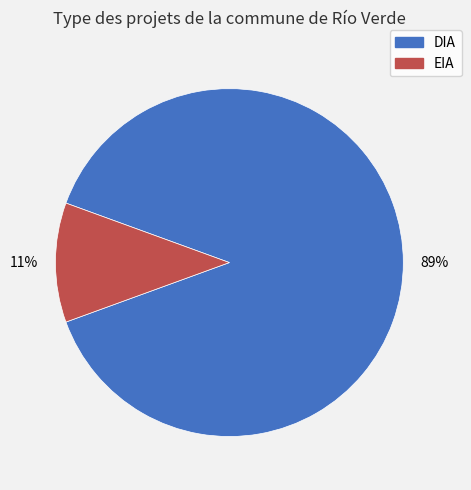

To the nearest percent, what is the difference between the DIA and EIA slice percentages?

78%